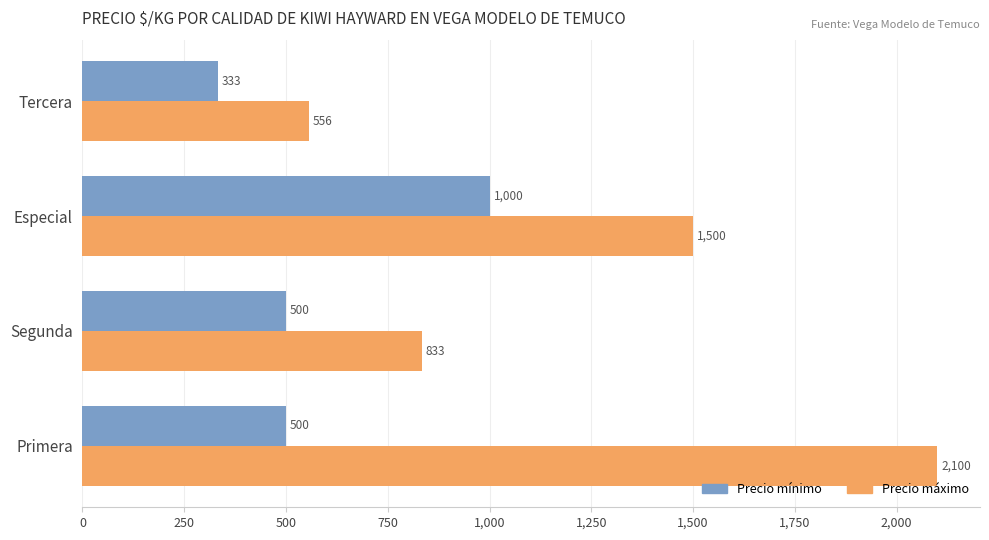

At how many categories does at least one series exceed 485?

4